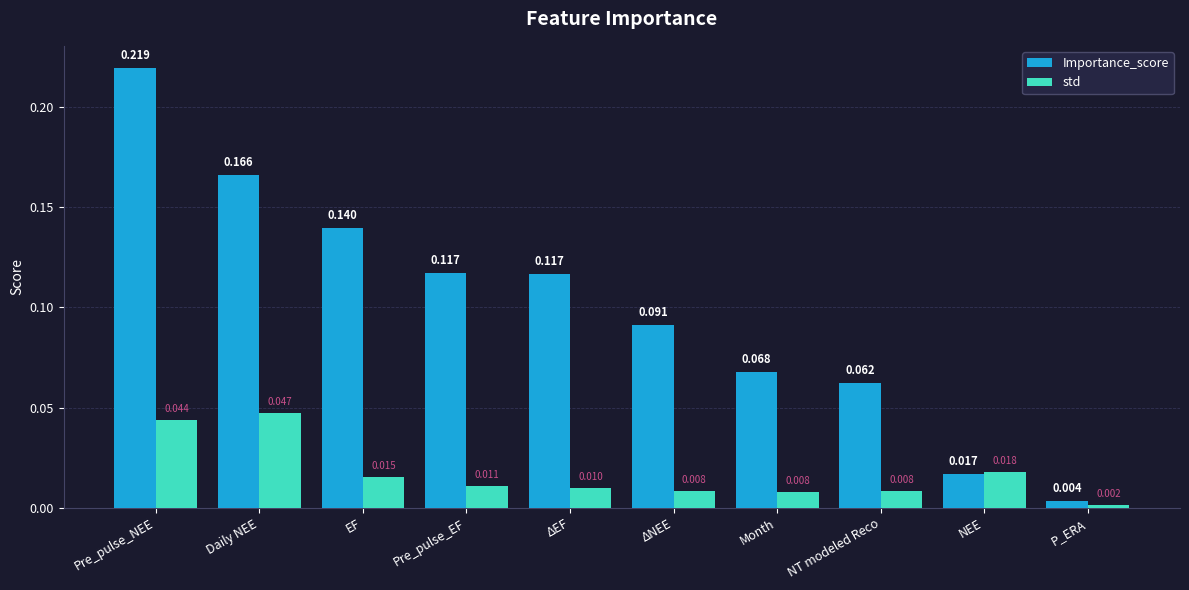

What is the label of the 5th bar from the right?

ΔNEE